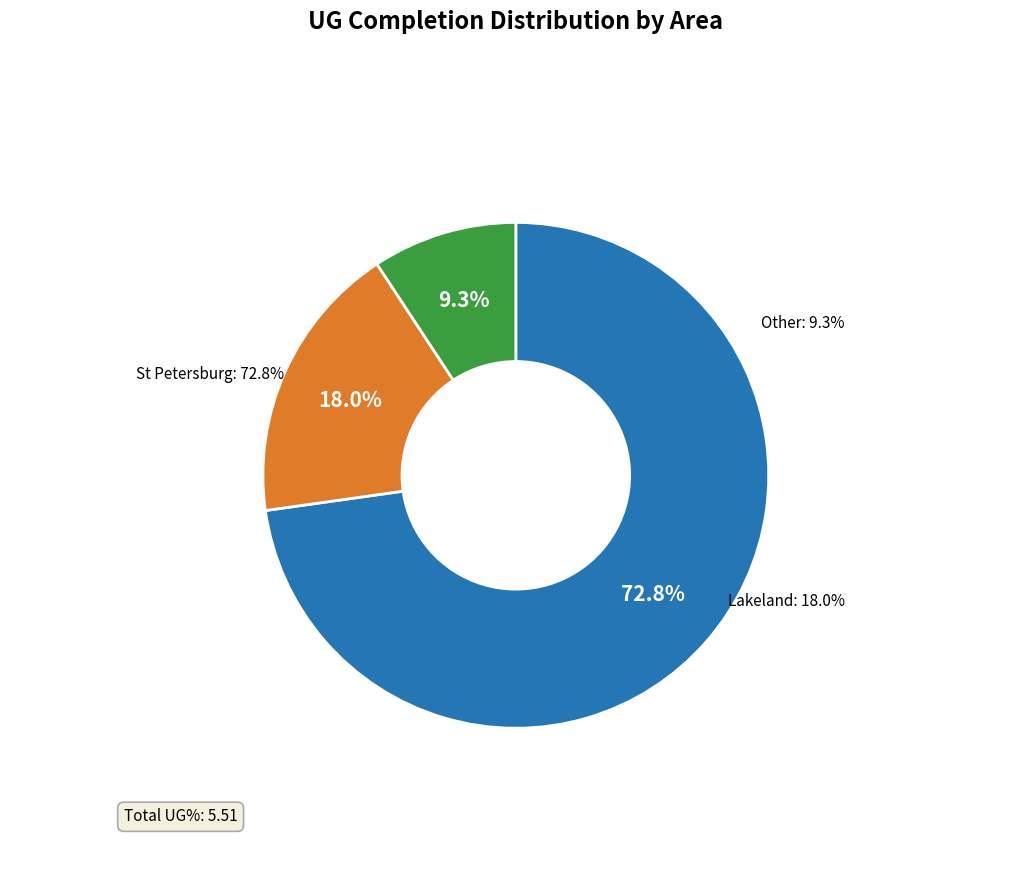

To the nearest percent, what is the average slice percentage?

33%